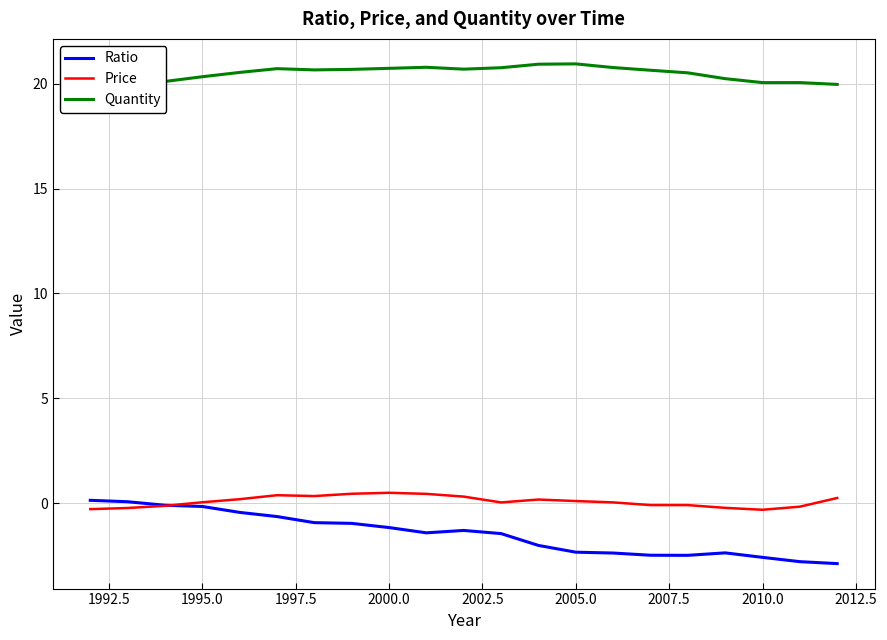

The value of Ratio at 2010.0 is -0.6. True or false?

False